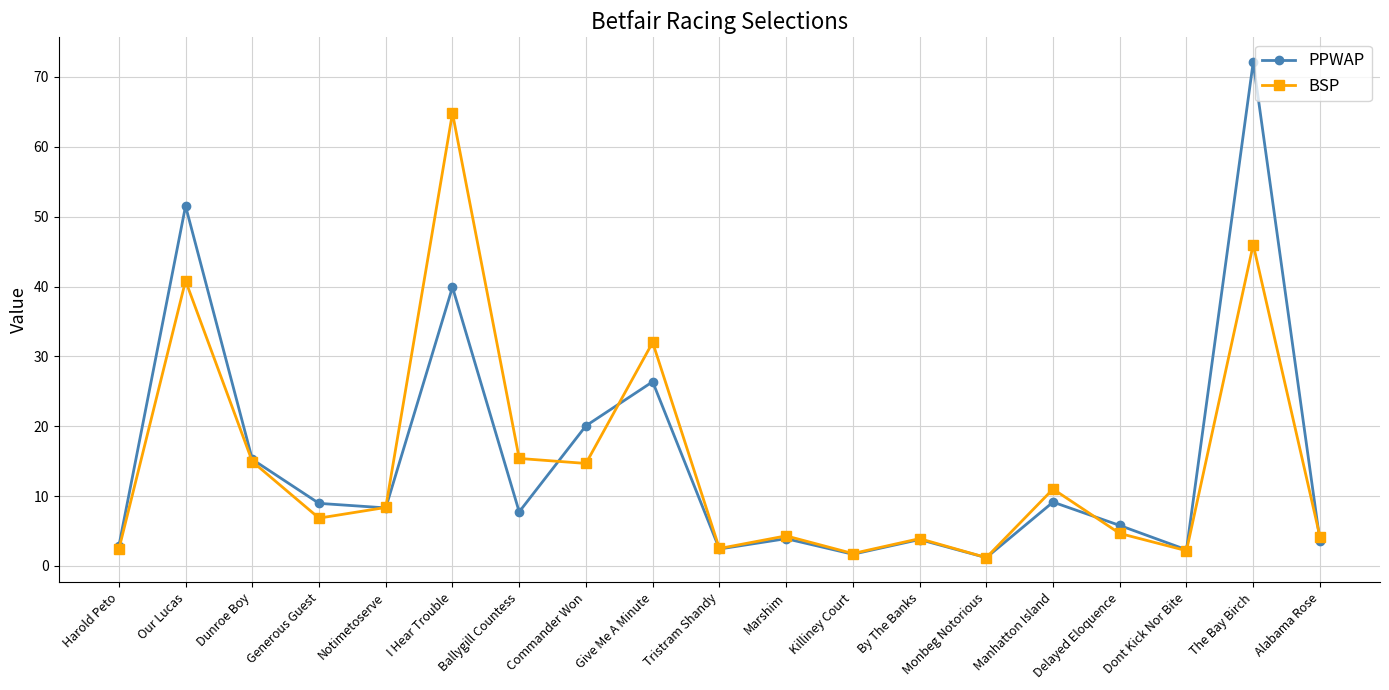

What is the total value across all series at Commander Won?

34.7